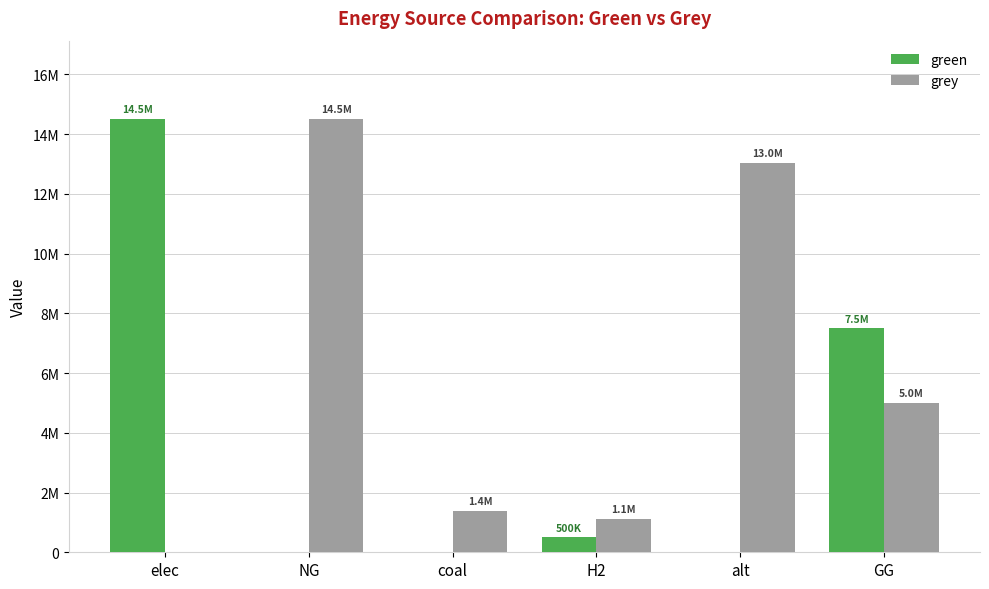

Reading left to right, what are all the values shown in this chart?

green: 14508001.0	0.0	0.0	500000.0	0.0	7500000.0
grey: 0.0	14514792.6	1394395.5	1115888.4	13041579.4	5000000.0